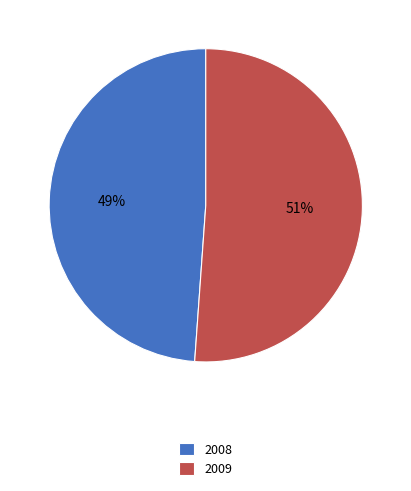

To the nearest percent, what percentage of the pie is 2008?

49%